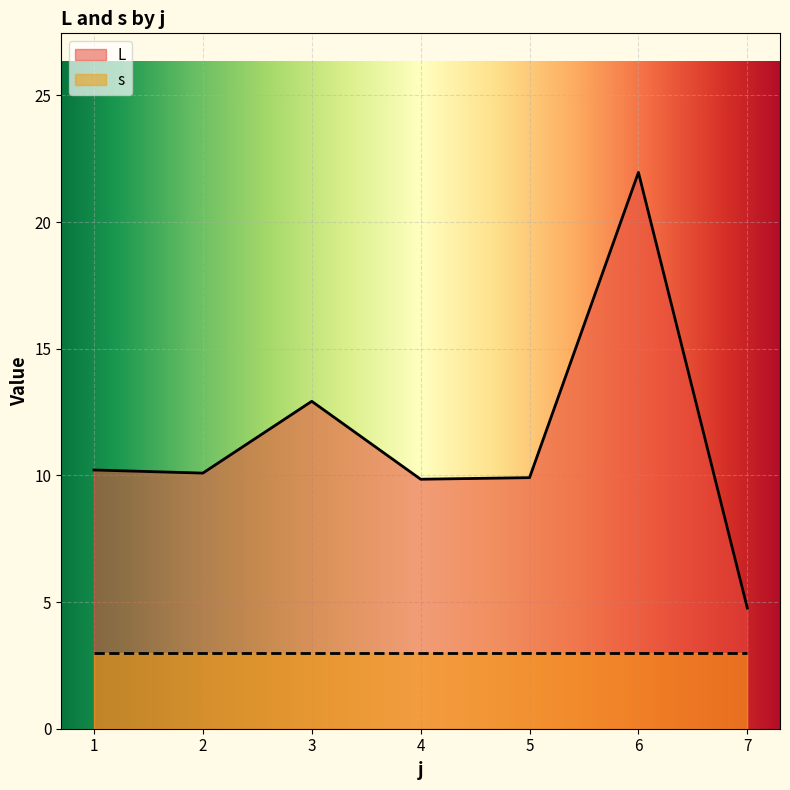

List the series in order of their overall mean, lowest first.

s, L